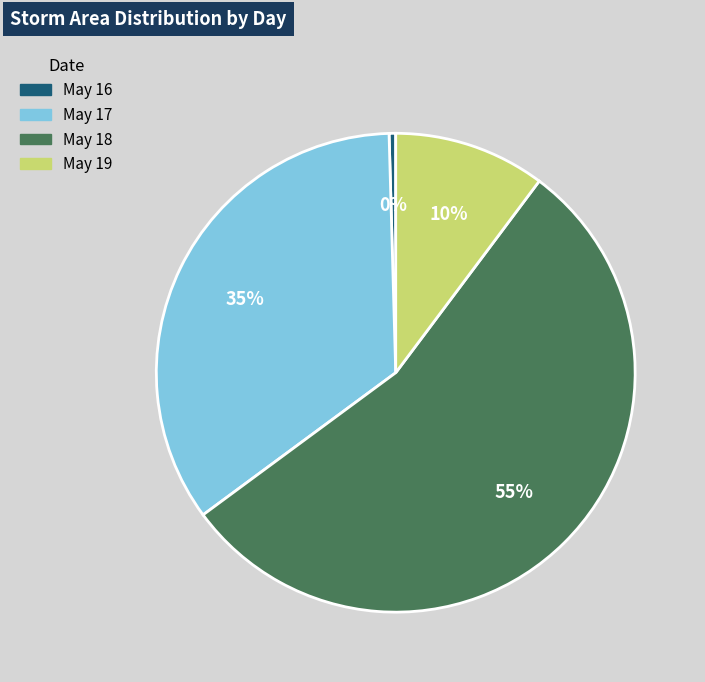

Is it true that May 17 is 35% of the pie?

True